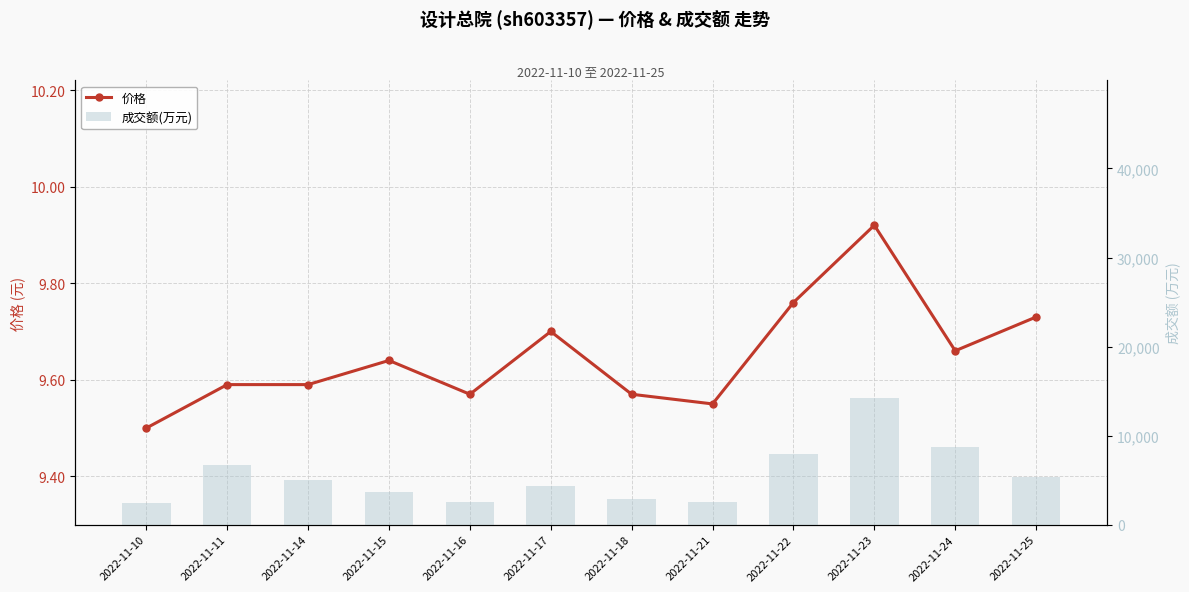

Does the chart contain stacked bars?

No